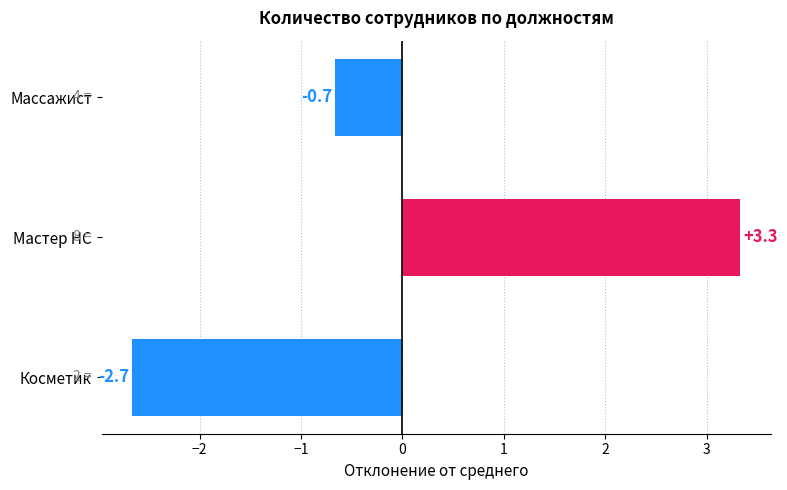

Which label corresponds to the smallest value in the chart?

Косметик